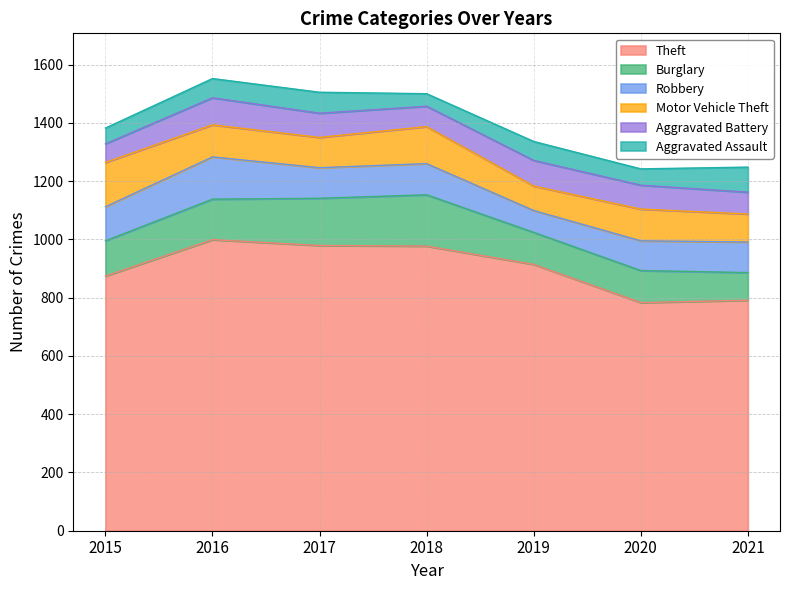

Reading left to right, transcribe all the data shown in this chart.

Theft: 874	999	979	977	914	783	791
Burglary: 121	139	162	176	110	110	95
Robbery: 117	145	105	107	75	102	105
Motor Vehicle Theft: 152	110	104	127	84	109	96
Aggravated Battery: 64	93	83	70	88	82	75
Aggravated Assault: 54	66	72	43	65	56	86